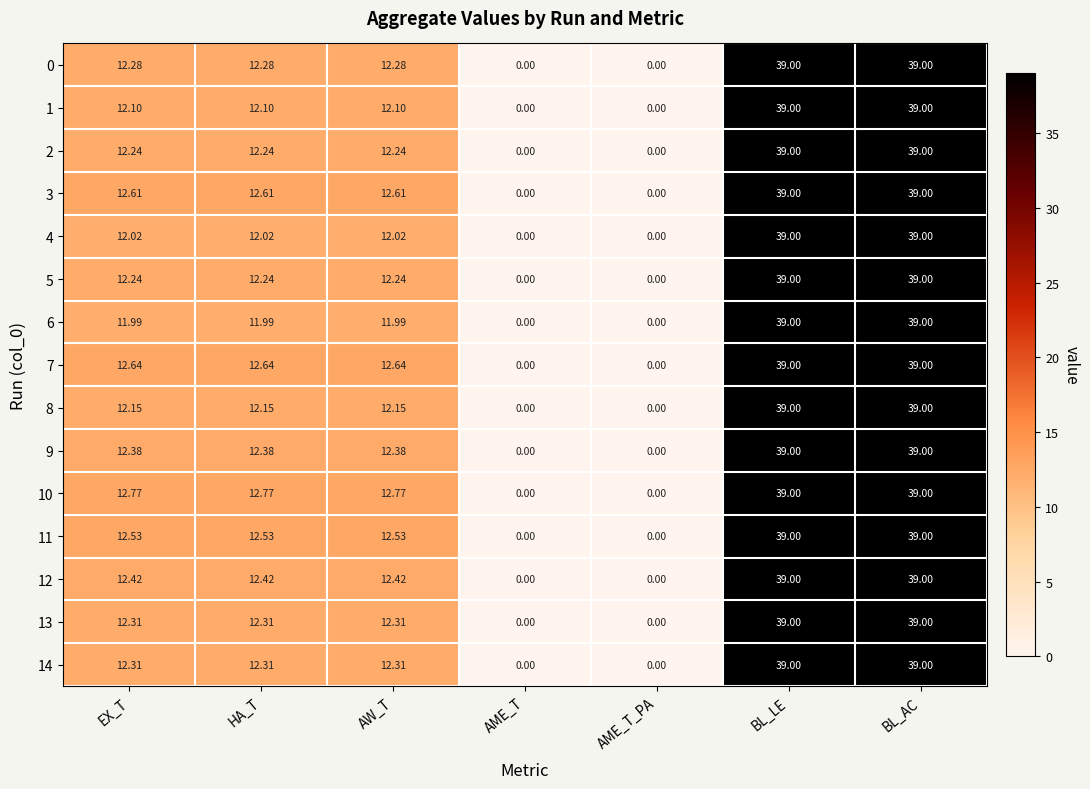

Where does the 4 series first go above 12?

EX_T